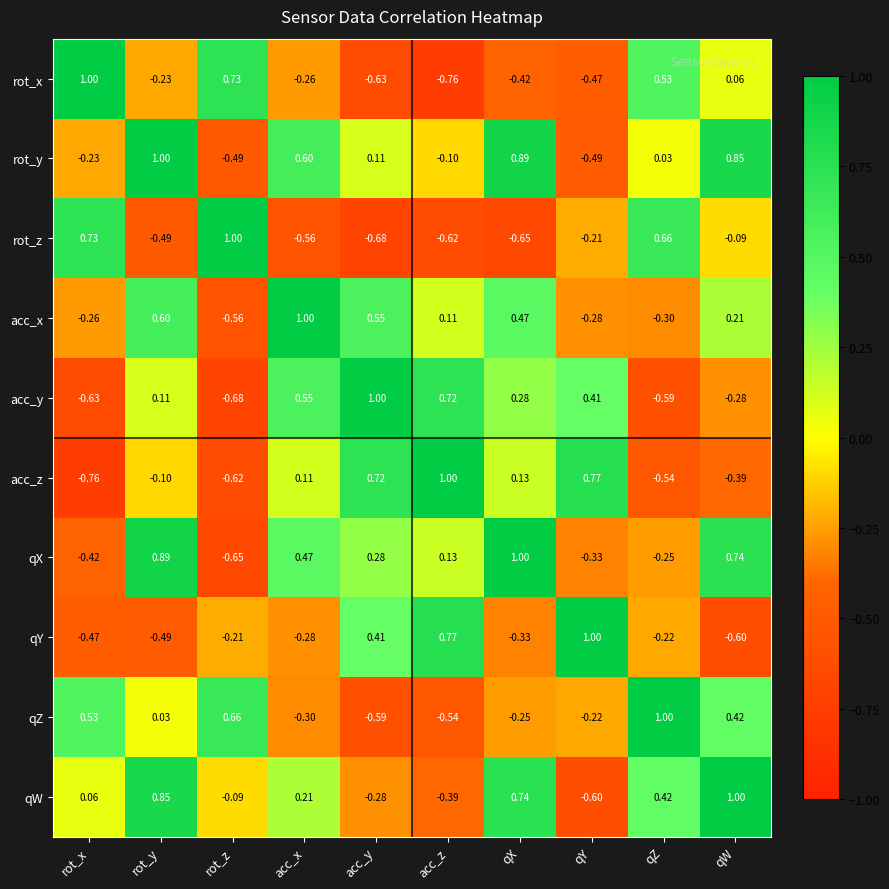

Count the number of data series in this chart.

10